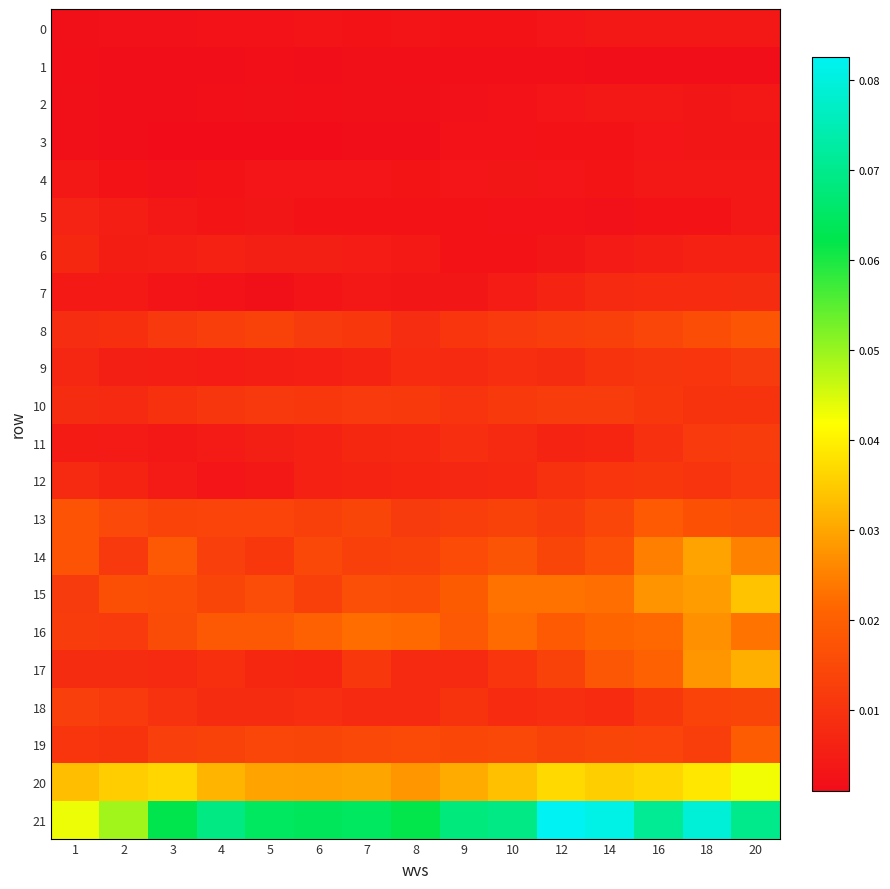

Reading left to right, what are all the values shown in this chart?

0: 1=0.0	2=0.0	3=0.0	4=0.0	5=0.0	6=0.0	7=0.0	8=0.0	9=0.0	10=0.0	12=0.0	14=0.0	16=0.0	18=0.0	20=0.0
1: 1=0.0	2=0.0	3=0.0	4=0.0	5=0.0	6=0.0	7=0.0	8=0.0	9=0.0	10=0.0	12=0.0	14=0.0	16=0.0	18=0.0	20=0.0
2: 1=0.0	2=0.0	3=0.0	4=0.0	5=0.0	6=0.0	7=0.0	8=0.0	9=0.0	10=0.0	12=0.0	14=0.0	16=0.0	18=0.0	20=0.0
3: 1=0.0	2=0.0	3=0.0	4=0.0	5=0.0	6=0.0	7=0.0	8=0.0	9=0.0	10=0.0	12=0.0	14=0.0	16=0.0	18=0.0	20=0.0
4: 1=0.0	2=0.0	3=0.0	4=0.0	5=0.0	6=0.0	7=0.0	8=0.0	9=0.0	10=0.0	12=0.0	14=0.0	16=0.0	18=0.0	20=0.0
5: 1=0.0	2=0.0	3=0.0	4=0.0	5=0.0	6=0.0	7=0.0	8=0.0	9=0.0	10=0.0	12=0.0	14=0.0	16=0.0	18=0.0	20=0.0
6: 1=0.0	2=0.0	3=0.0	4=0.0	5=0.0	6=0.0	7=0.0	8=0.0	9=0.0	10=0.0	12=0.0	14=0.0	16=0.0	18=0.0	20=0.0
7: 1=0.0	2=0.0	3=0.0	4=0.0	5=0.0	6=0.0	7=0.0	8=0.0	9=0.0	10=0.0	12=0.0	14=0.0	16=0.0	18=0.0	20=0.0
8: 1=0.0	2=0.0	3=0.0	4=0.0	5=0.0	6=0.0	7=0.0	8=0.0	9=0.0	10=0.0	12=0.0	14=0.0	16=0.0	18=0.0	20=0.0
9: 1=0.0	2=0.0	3=0.0	4=0.0	5=0.0	6=0.0	7=0.0	8=0.0	9=0.0	10=0.0	12=0.0	14=0.0	16=0.0	18=0.0	20=0.0
10: 1=0.0	2=0.0	3=0.0	4=0.0	5=0.0	6=0.0	7=0.0	8=0.0	9=0.0	10=0.0	12=0.0	14=0.0	16=0.0	18=0.0	20=0.0
11: 1=0.0	2=0.0	3=0.0	4=0.0	5=0.0	6=0.0	7=0.0	8=0.0	9=0.0	10=0.0	12=0.0	14=0.0	16=0.0	18=0.0	20=0.0
12: 1=0.0	2=0.0	3=0.0	4=0.0	5=0.0	6=0.0	7=0.0	8=0.0	9=0.0	10=0.0	12=0.0	14=0.0	16=0.0	18=0.0	20=0.0
13: 1=0.0	2=0.0	3=0.0	4=0.0	5=0.0	6=0.0	7=0.0	8=0.0	9=0.0	10=0.0	12=0.0	14=0.0	16=0.0	18=0.0	20=0.0
14: 1=0.0	2=0.0	3=0.0	4=0.0	5=0.0	6=0.0	7=0.0	8=0.0	9=0.0	10=0.0	12=0.0	14=0.0	16=0.0	18=0.0	20=0.0
15: 1=0.0	2=0.0	3=0.0	4=0.0	5=0.0	6=0.0	7=0.0	8=0.0	9=0.0	10=0.0	12=0.0	14=0.0	16=0.0	18=0.0	20=0.0
16: 1=0.0	2=0.0	3=0.0	4=0.0	5=0.0	6=0.0	7=0.0	8=0.0	9=0.0	10=0.0	12=0.0	14=0.0	16=0.0	18=0.0	20=0.0
17: 1=0.0	2=0.0	3=0.0	4=0.0	5=0.0	6=0.0	7=0.0	8=0.0	9=0.0	10=0.0	12=0.0	14=0.0	16=0.0	18=0.0	20=0.0
18: 1=0.0	2=0.0	3=0.0	4=0.0	5=0.0	6=0.0	7=0.0	8=0.0	9=0.0	10=0.0	12=0.0	14=0.0	16=0.0	18=0.0	20=0.0
19: 1=0.0	2=0.0	3=0.0	4=0.0	5=0.0	6=0.0	7=0.0	8=0.0	9=0.0	10=0.0	12=0.0	14=0.0	16=0.0	18=0.0	20=0.0
20: 1=0.0	2=0.0	3=0.0	4=0.0	5=0.0	6=0.0	7=0.0	8=0.0	9=0.0	10=0.0	12=0.0	14=0.0	16=0.0	18=0.0	20=0.0
21: 1=0.0	2=0.0	3=0.1	4=0.1	5=0.1	6=0.1	7=0.1	8=0.1	9=0.1	10=0.1	12=0.1	14=0.1	16=0.1	18=0.1	20=0.1